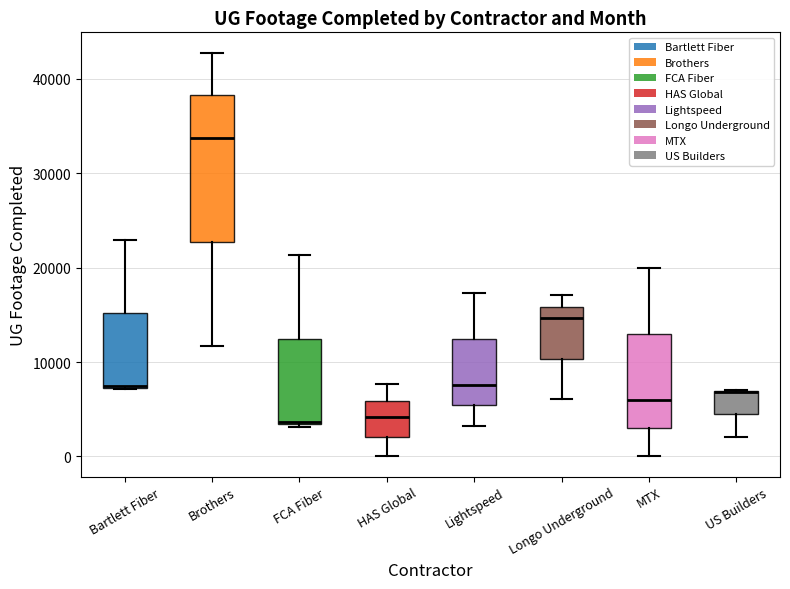

Reading left to right, read every box against the y-axis: the position of its median line, the range the box covers, and the ends of its whiskers. The values are not printed on the chart, so give them approximately, as read against the axis.

Bartlett Fiber: median 7000 (drawn on the box's lower edge), box 7000 to 15000, whiskers 7000 to 23000
Brothers: median 34000, box 23000 to 38000, whiskers 12000 to 43000
FCA Fiber: median 4000, box 3000 to 12000, whiskers 3000 to 21000
HAS Global: median 4000, box 2000 to 6000, whiskers 0 to 8000
Lightspeed: median 8000, box 5000 to 12000, whiskers 3000 to 17000
Longo Underground: median 15000, box 10000 to 16000, whiskers 6000 to 17000
MTX: median 6000, box 3000 to 13000, whiskers 0 to 20000
US Builders: median 7000 (drawn on the box's upper edge), box 4000 to 7000, whiskers 2000 to 7000